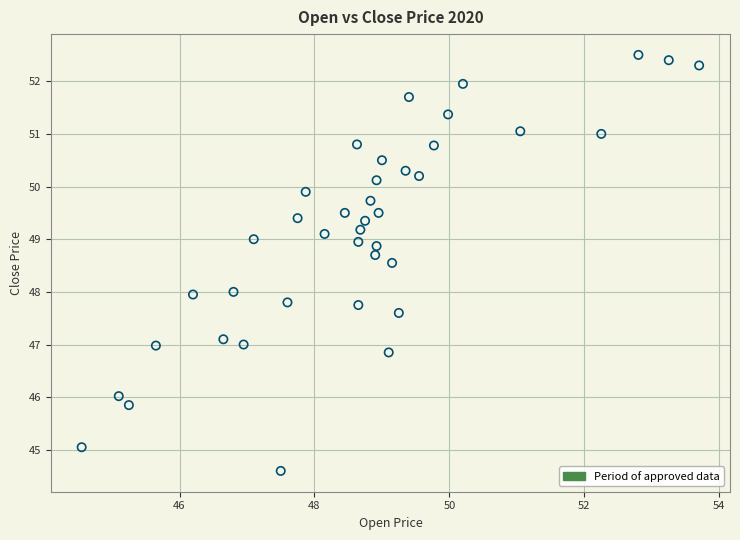

What is the range of X values (max minus min)?

9.2